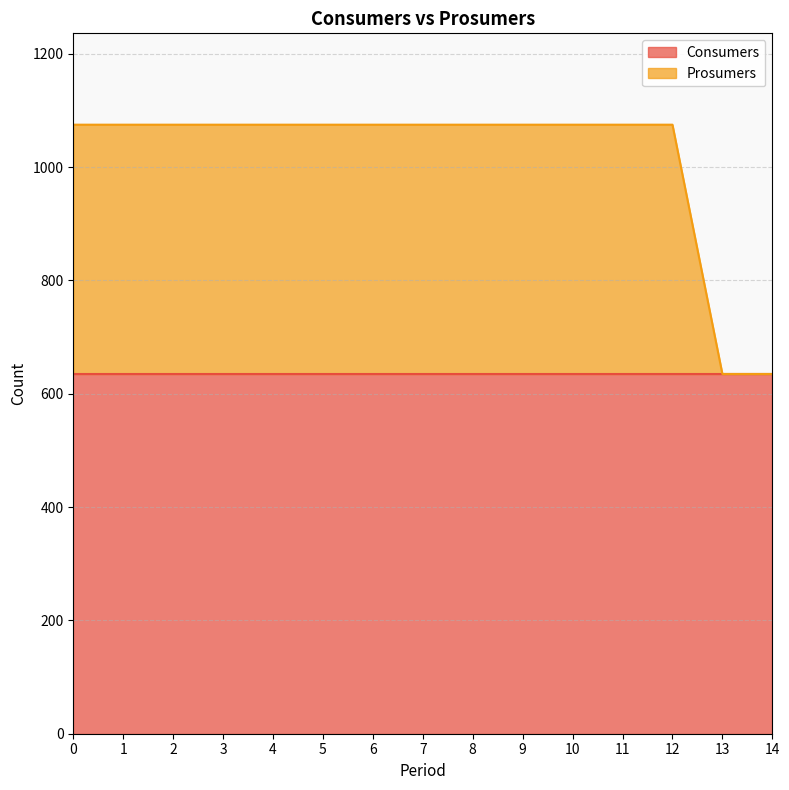

Which has a higher value, 12 or 9?

12